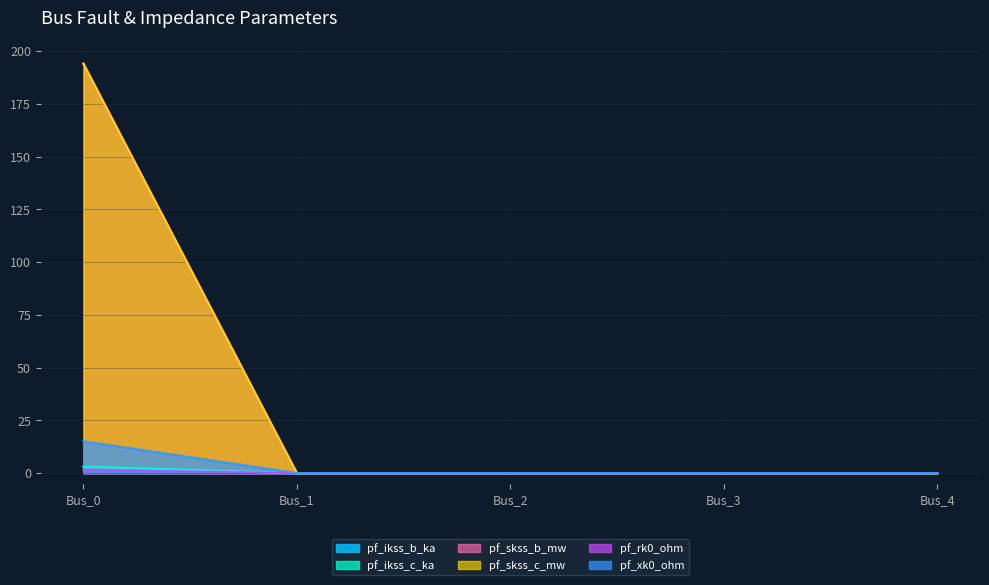

Reading left to right, extract all data points from this chart.

pf_ikss_b_ka: Bus_0=3.1	Bus_1=0.0	Bus_2=0.0	Bus_3=0.0	Bus_4=0.0
pf_ikss_c_ka: Bus_0=3.1	Bus_1=0.0	Bus_2=0.0	Bus_3=0.0	Bus_4=0.0
pf_skss_b_mw: Bus_0=194.0	Bus_1=0.0	Bus_2=0.0	Bus_3=0.0	Bus_4=0.0
pf_skss_c_mw: Bus_0=194.0	Bus_1=0.0	Bus_2=0.0	Bus_3=0.0	Bus_4=0.0
pf_rk0_ohm: Bus_0=1.5	Bus_1=0.0	Bus_2=0.0	Bus_3=0.0	Bus_4=0.0
pf_xk0_ohm: Bus_0=15.0	Bus_1=0.0	Bus_2=0.0	Bus_3=0.0	Bus_4=0.0